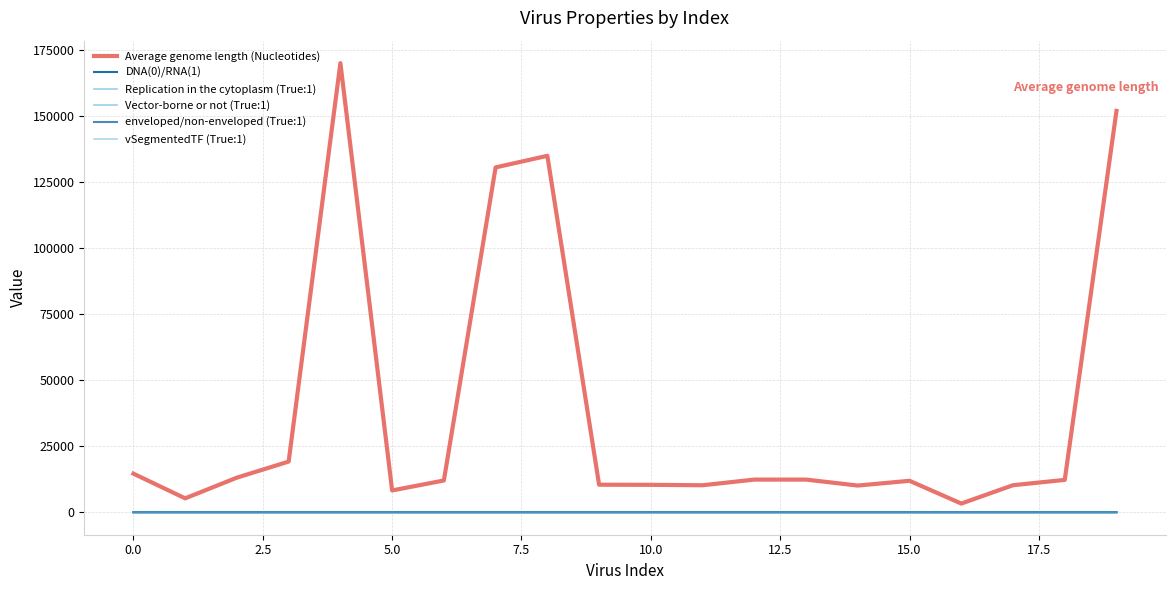

Does the chart have visible grid lines?

Yes